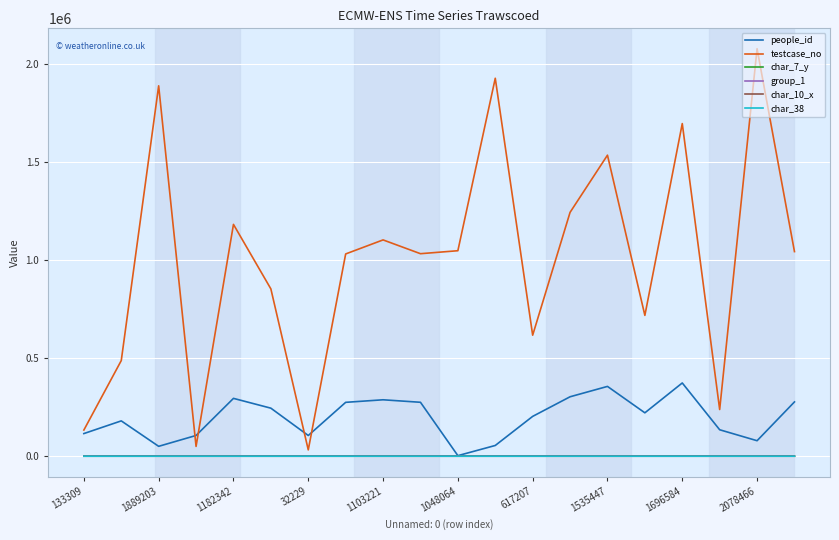

Which series has the largest total across all categories?

testcase_no